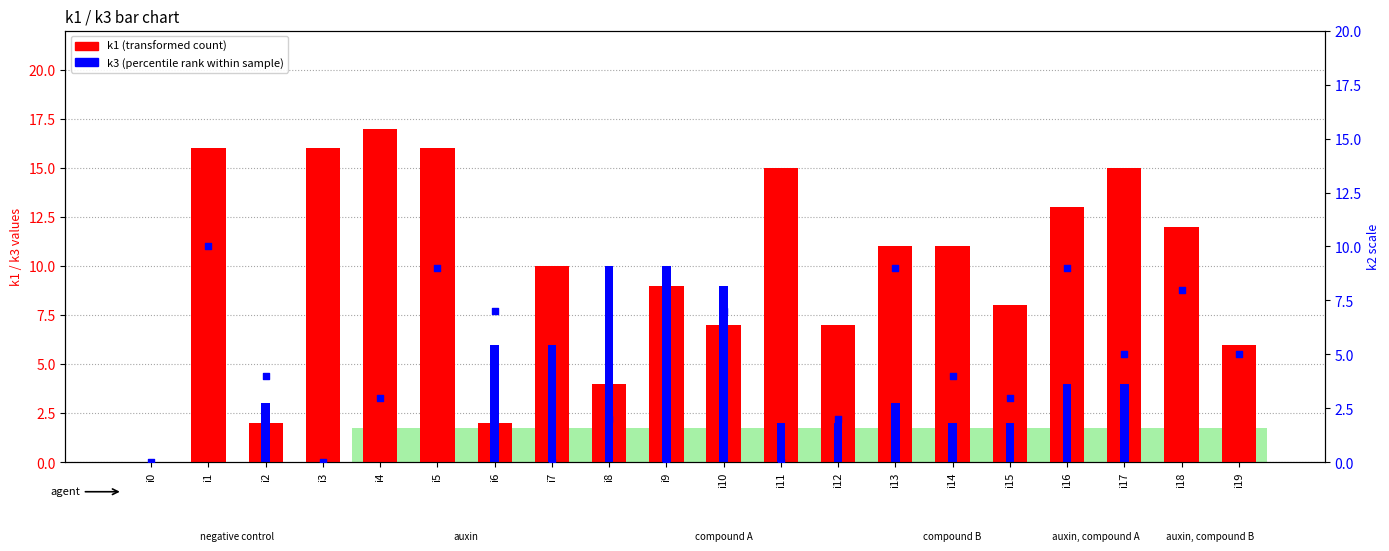

Which series reaches the maximum Y coordinate?

k1 (transformed count)